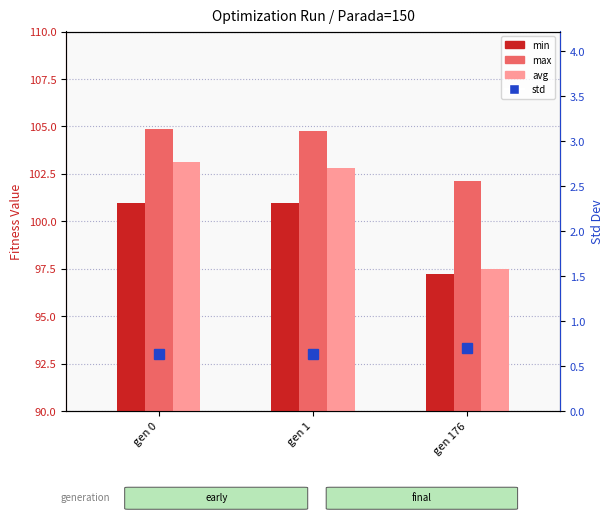

At how many categories does at least one series exceed 62?

3